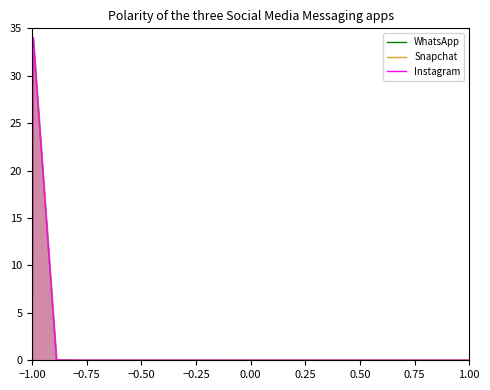

What are all the series names shown in the legend?

WhatsApp, Snapchat, Instagram